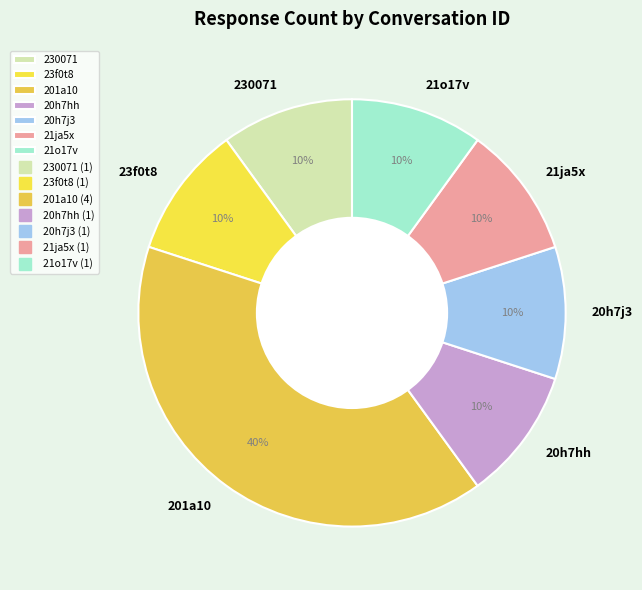

Is there any slice that represents more than half of the pie?

No